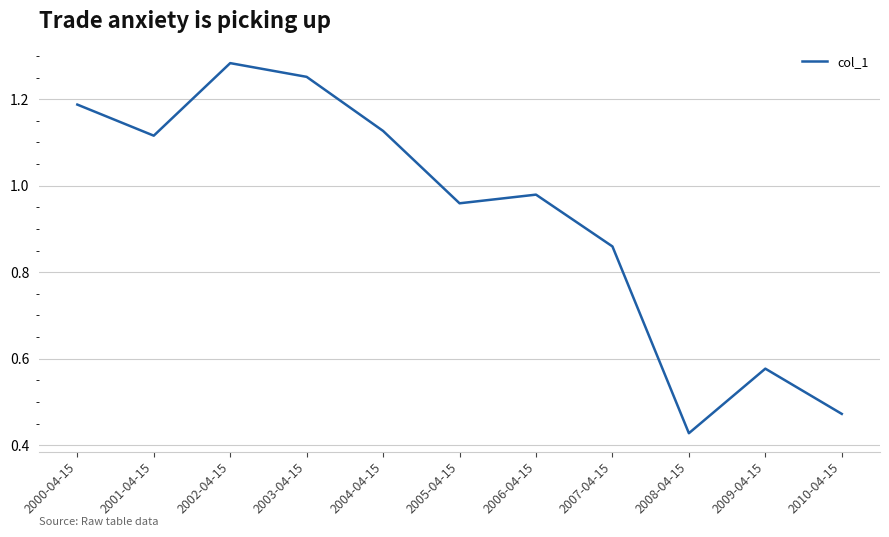

Is it true that the value at 2009-04-15 is 1.0?

False